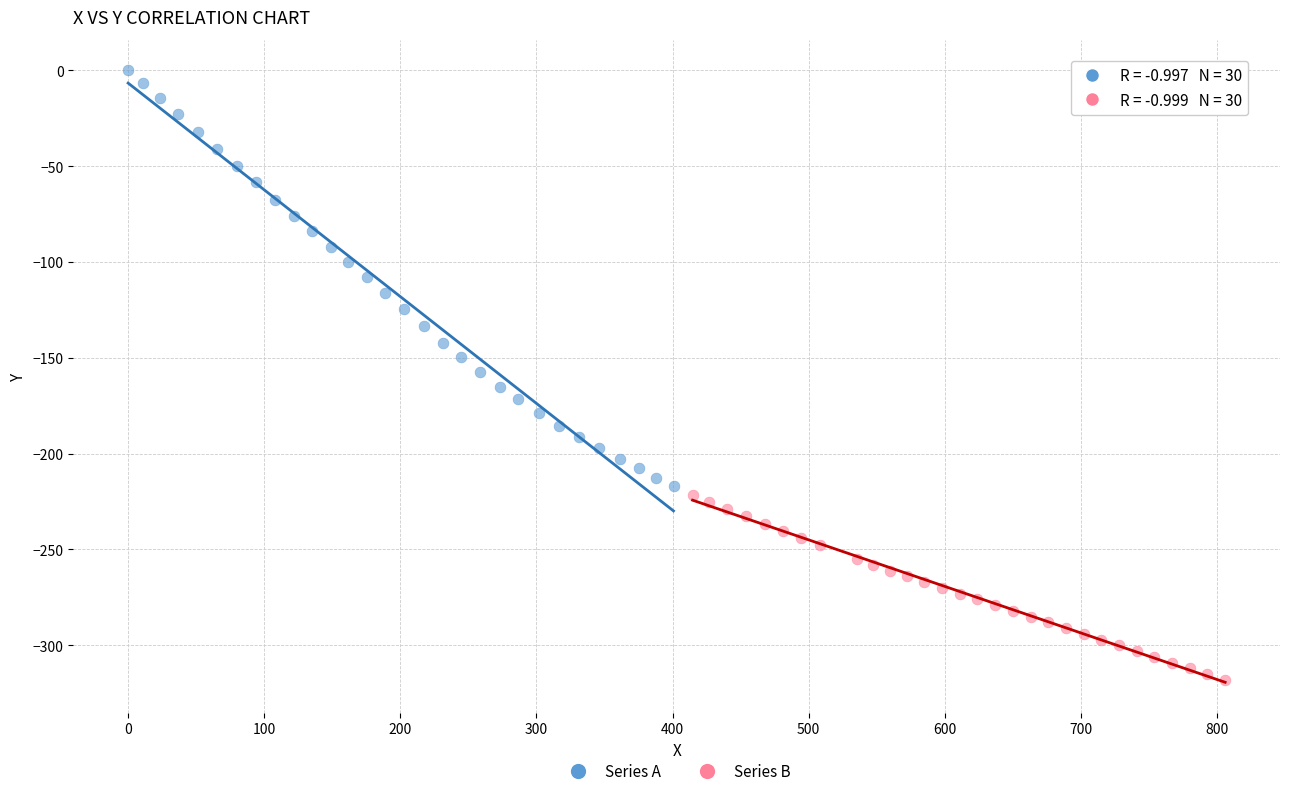

Which series contains the lowest Y value?

Series B